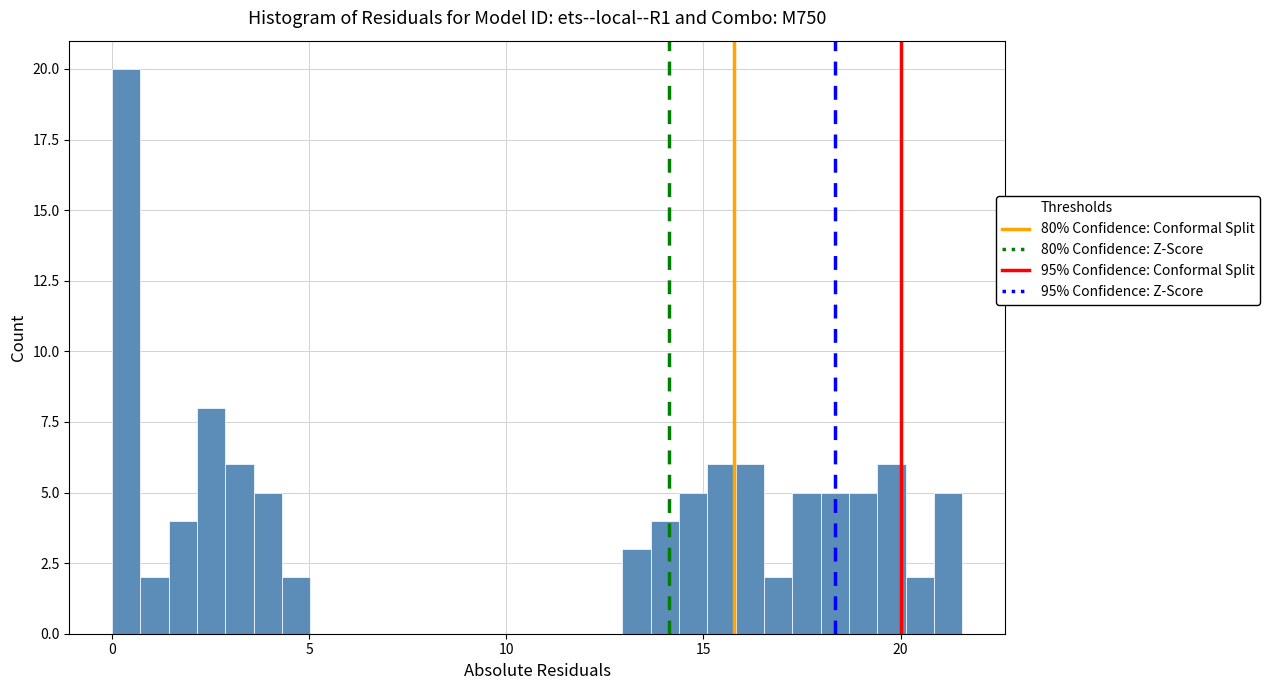

Read against the x-axis, roughly where is the centre of the tallest bar?

0.5